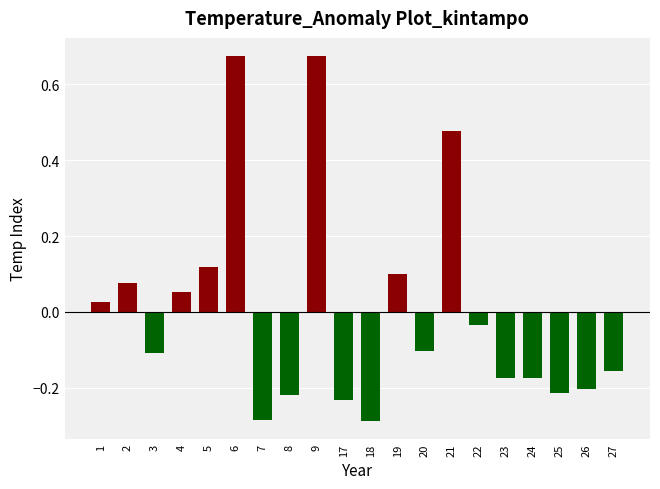

How many values are above zero?

8